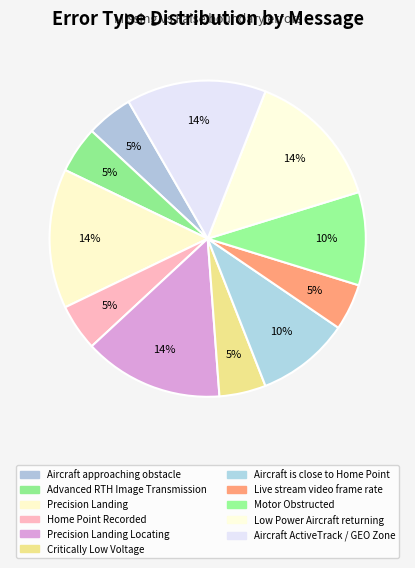

What is the smallest slice in the pie chart?

Aircraft approaching obstacle